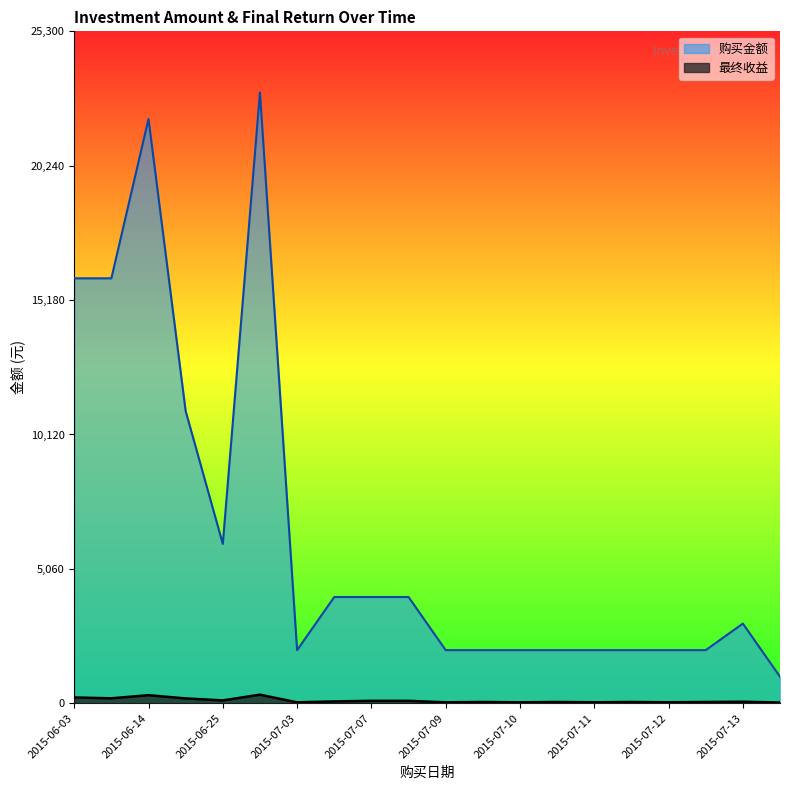

Which series has the largest range (max minus min)?

购买金额